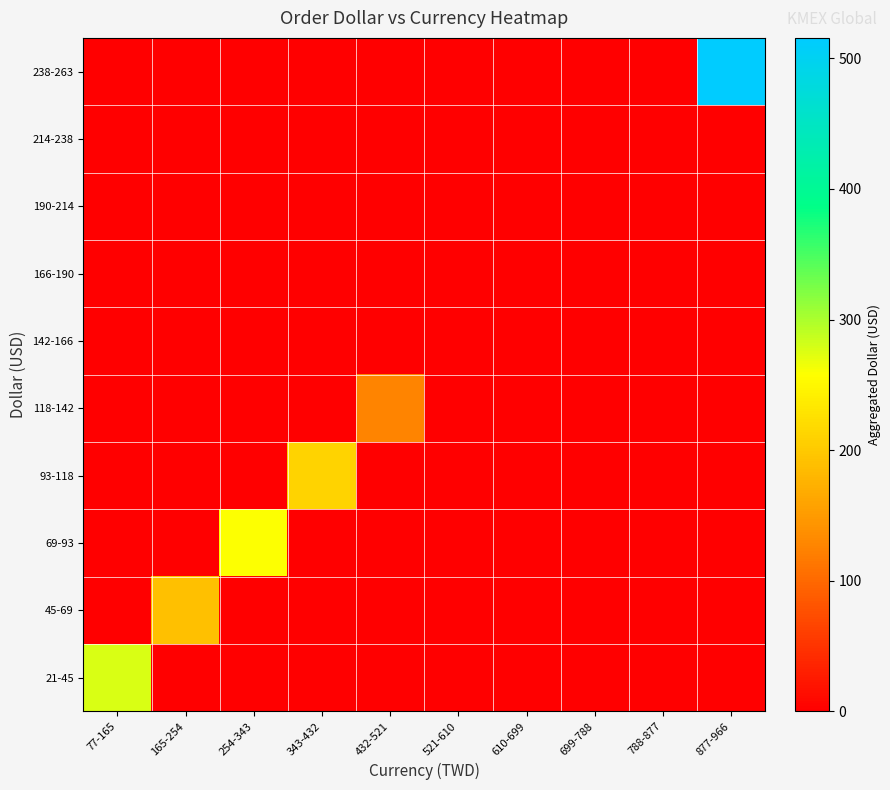

At how many categories does at least one series exceed 407?

1